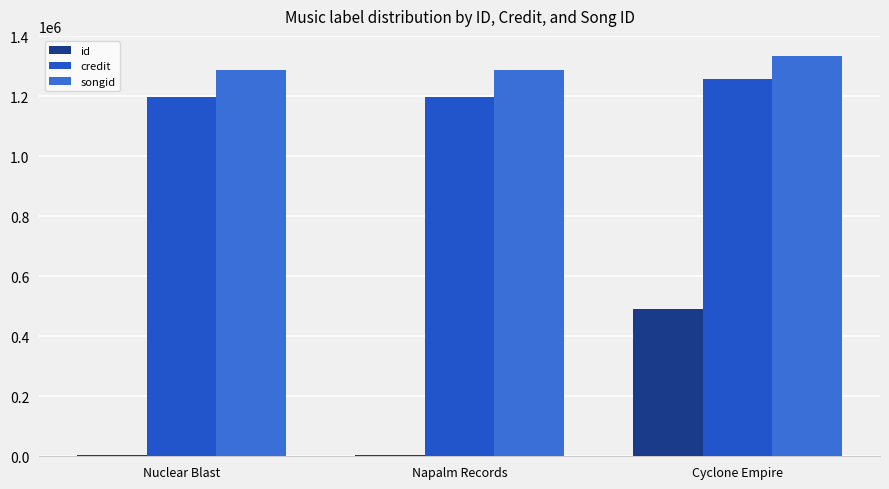

What is the average value of the id series?

167452